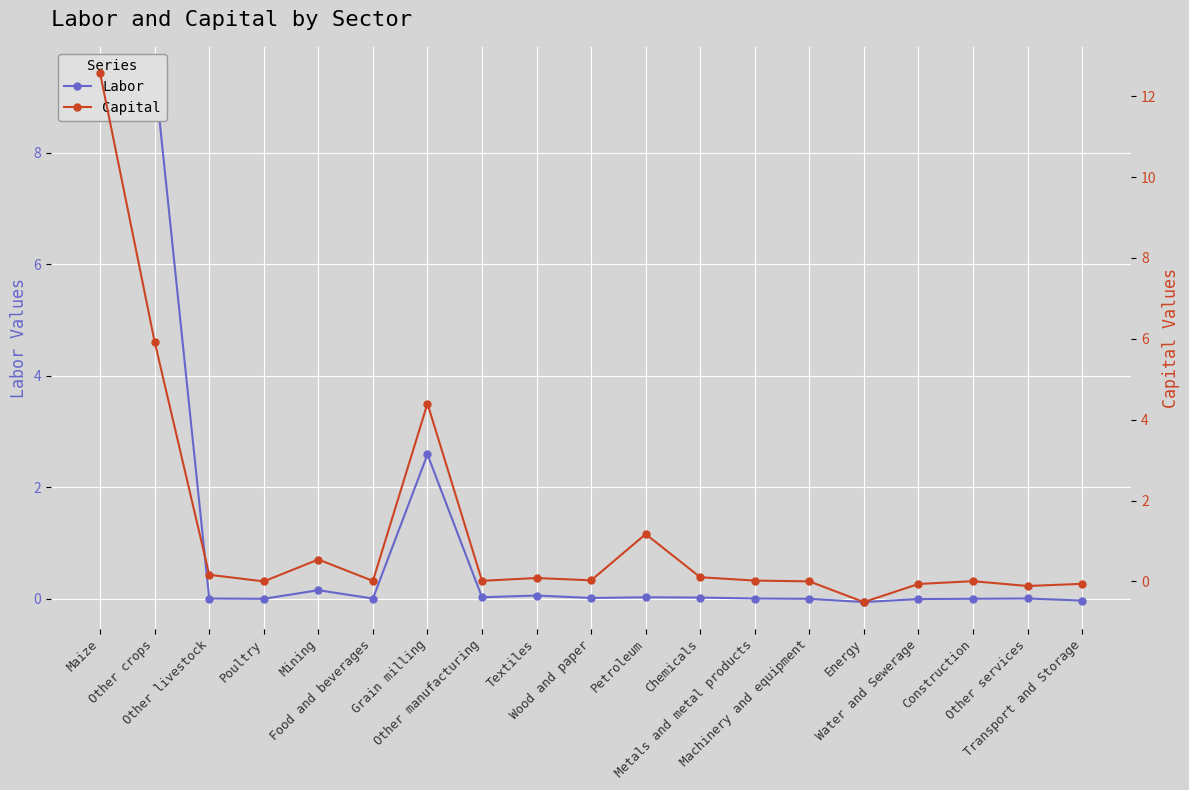

List the series in order of their overall mean, lowest first.

Labor, Capital